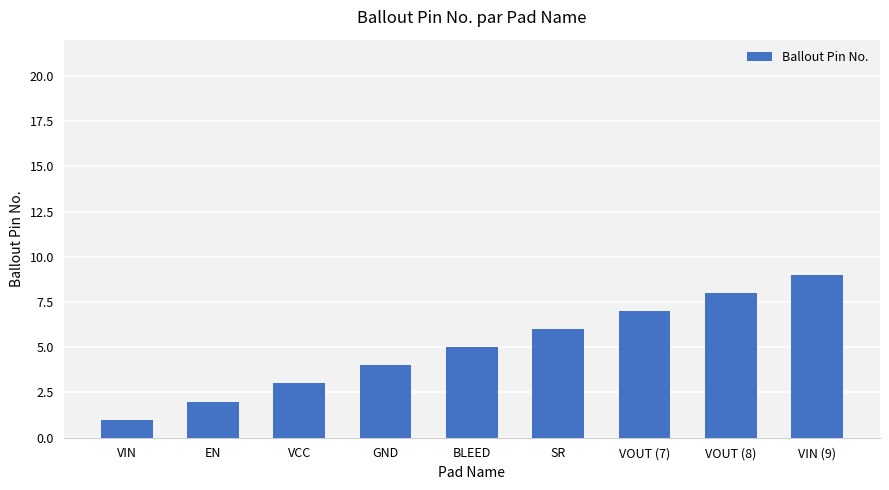

Approximately how many times larger is the value at EN compared to GND?

0.5